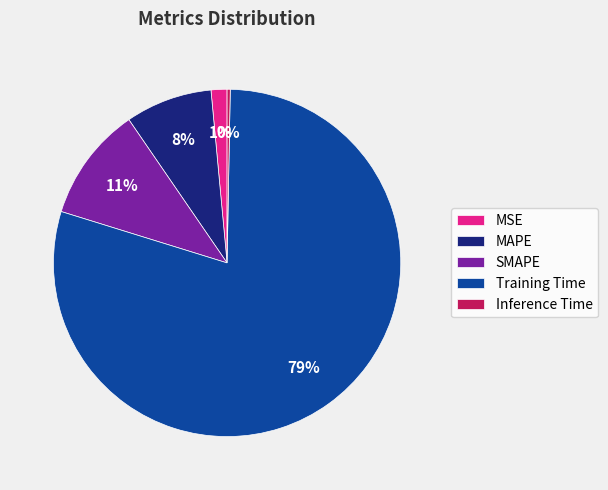

Rank the categories by value from lowest to highest.

Inference Time, MSE, MAPE, SMAPE, Training Time